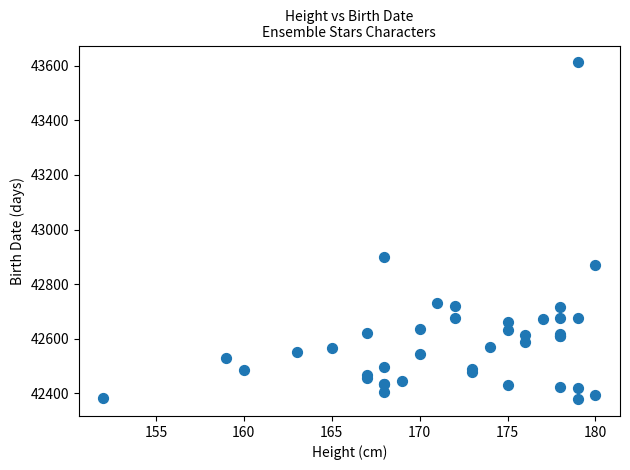

What Y value in the scatter plot is closest to 42995?

42901